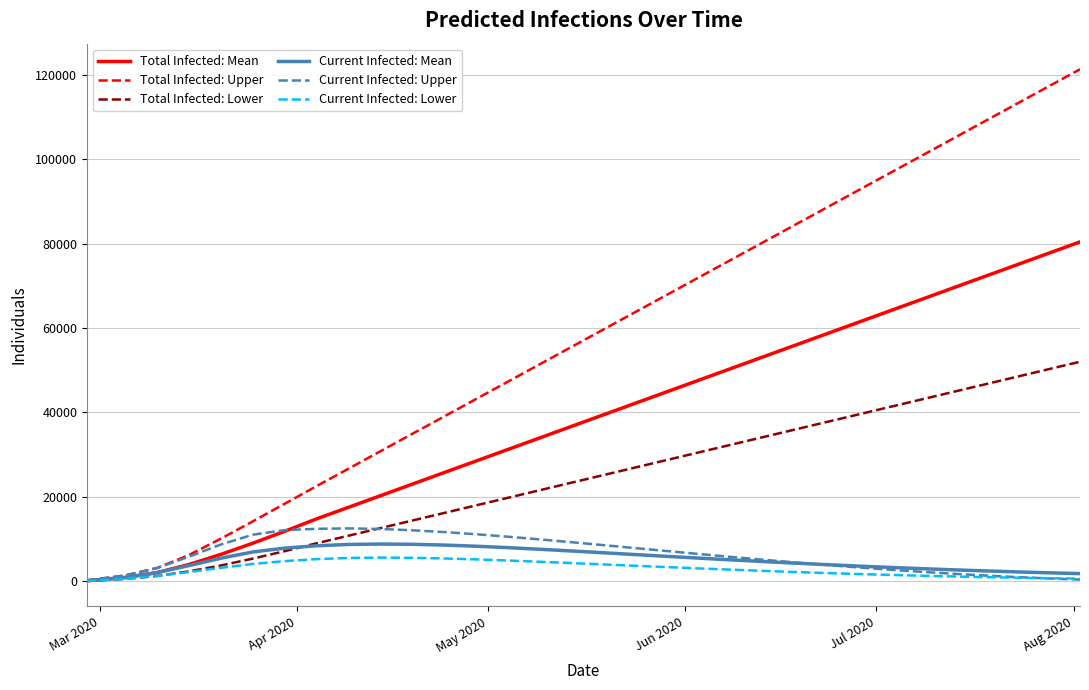

Which series has the largest range (max minus min)?

Total Infected: Upper